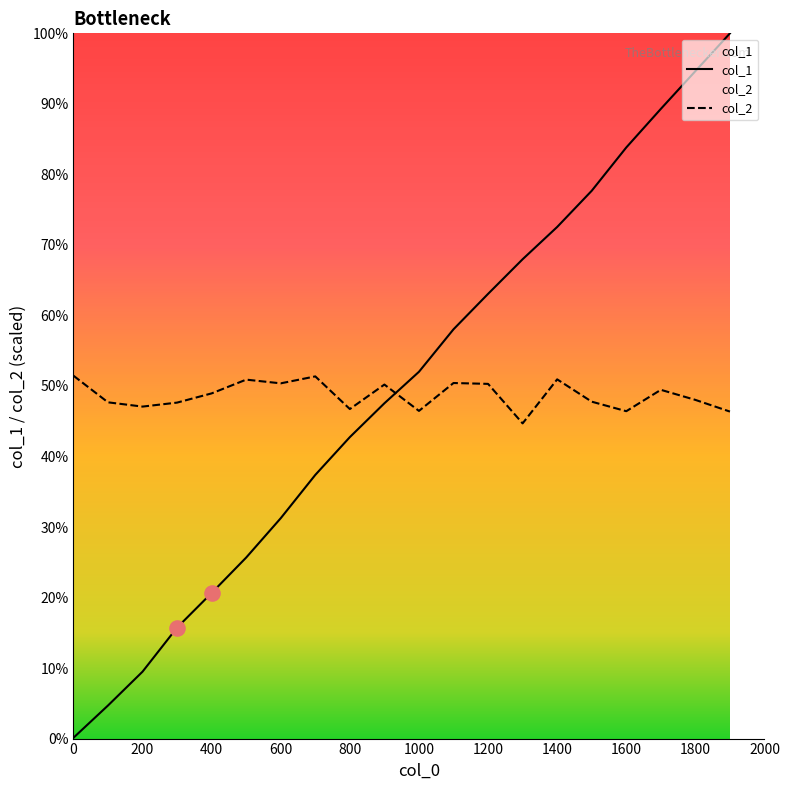

Which series has the largest total across all categories?

col_1